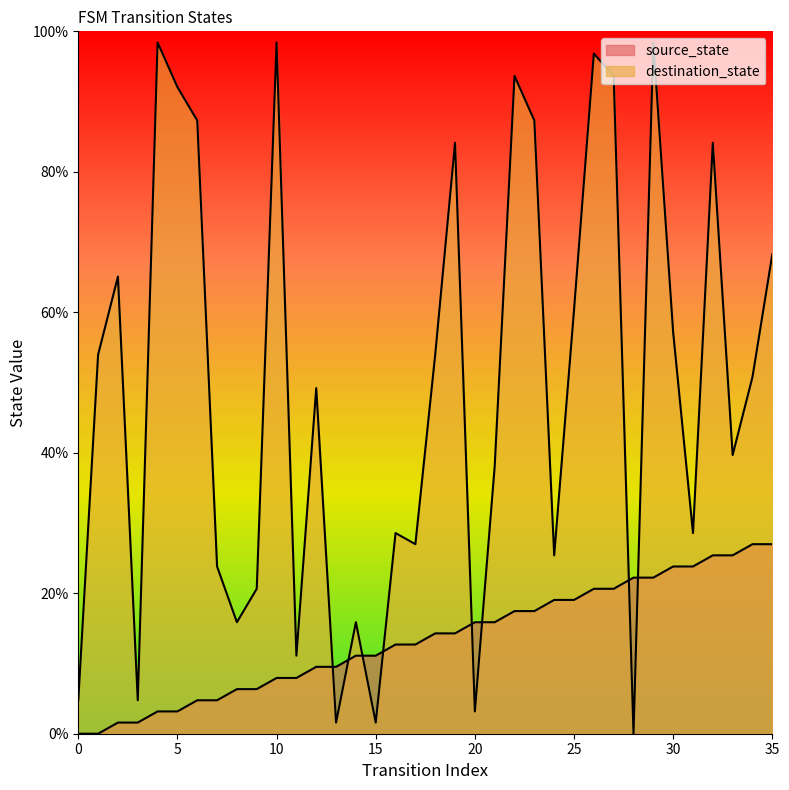

What is the spread (max minus min) of values at 34?

23.8